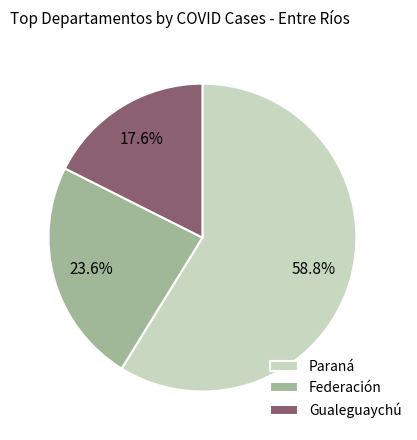

Which category has the smallest portion of the pie?

Gualeguaychú